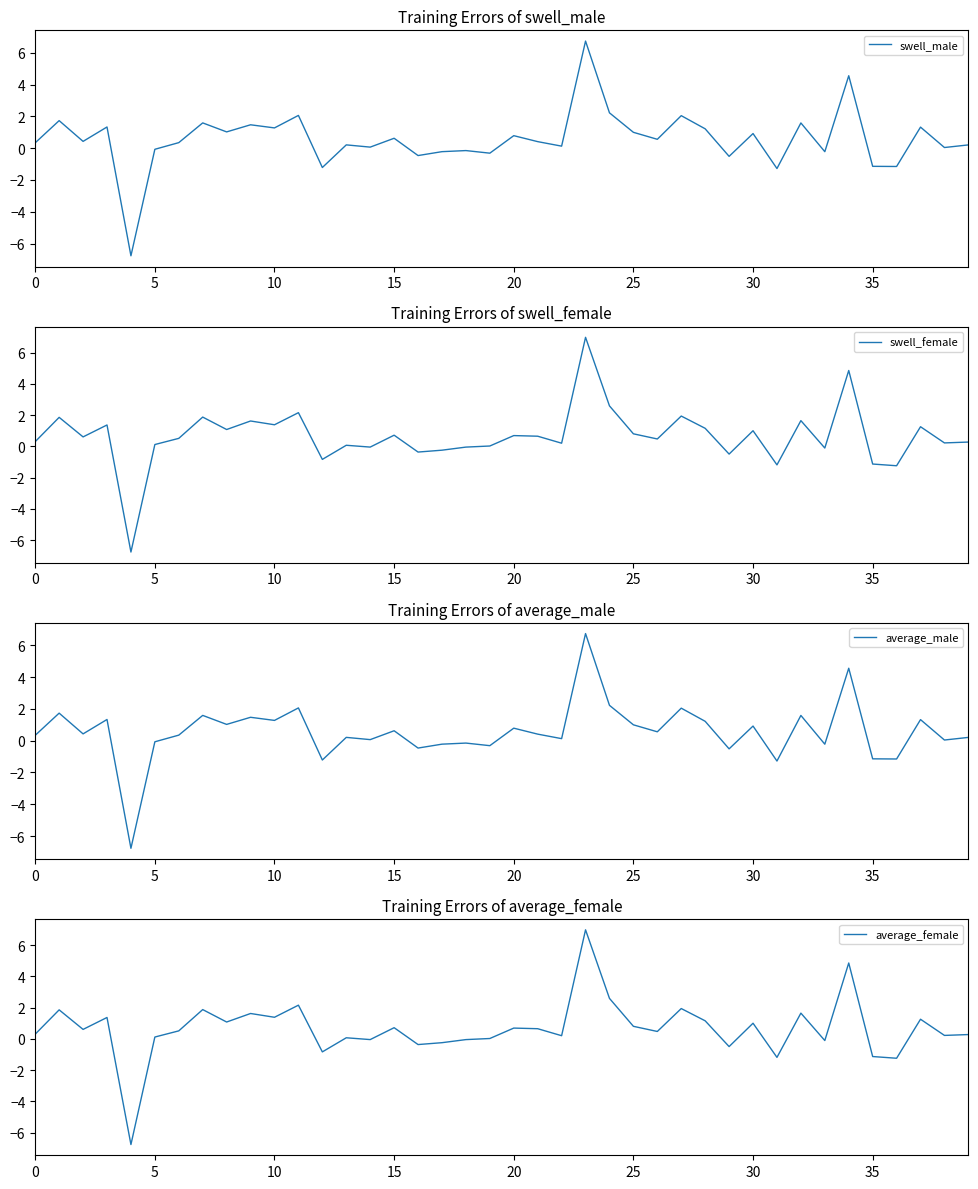

Is the value of swell_female at 30 greater than the value of swell_male at 37?

No